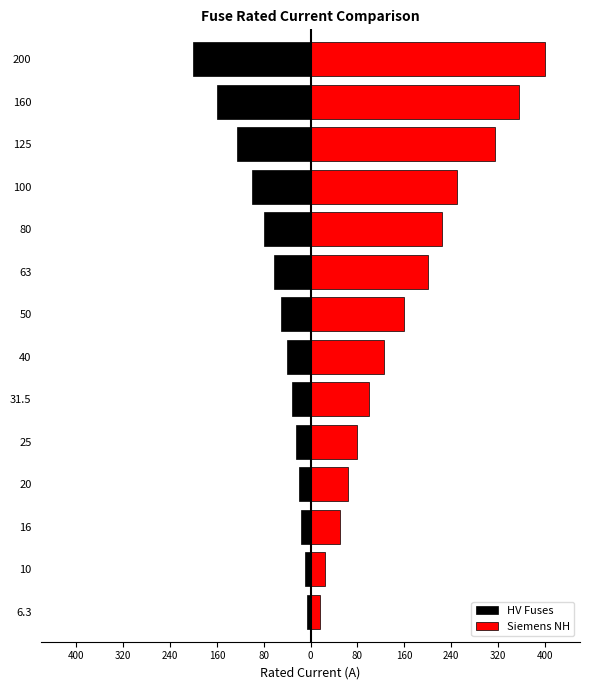

Rank the series by their average value, from lowest to highest.

HV Fuses, Siemens NH